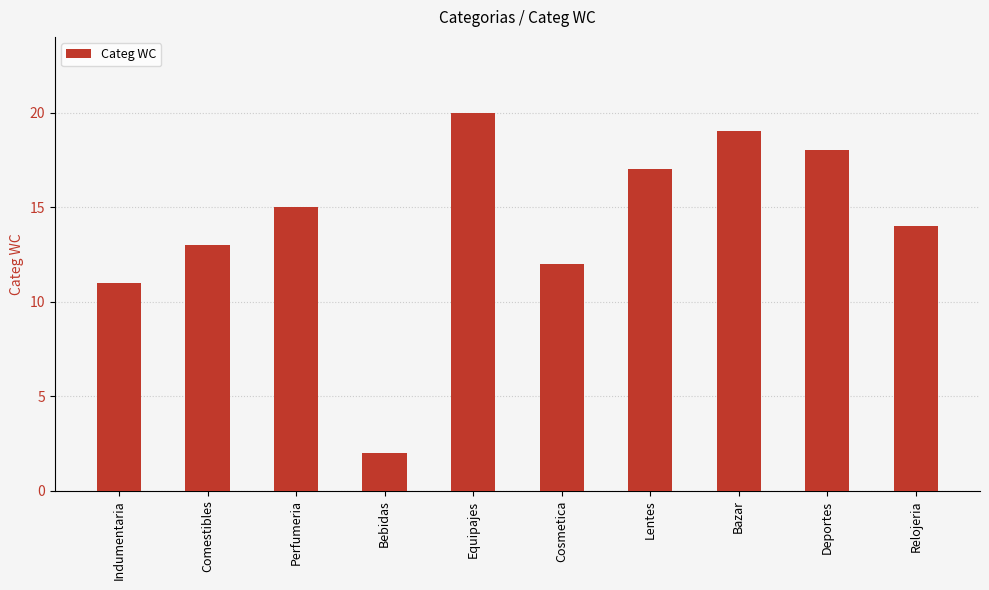

Reading right to left, transcribe all the data shown in this chart.

Relojeria=14	Deportes=18	Bazar=19	Lentes=17	Cosmetica=12	Equipajes=20	Bebidas=2	Perfumeria=15	Comestibles=13	Indumentaria=11